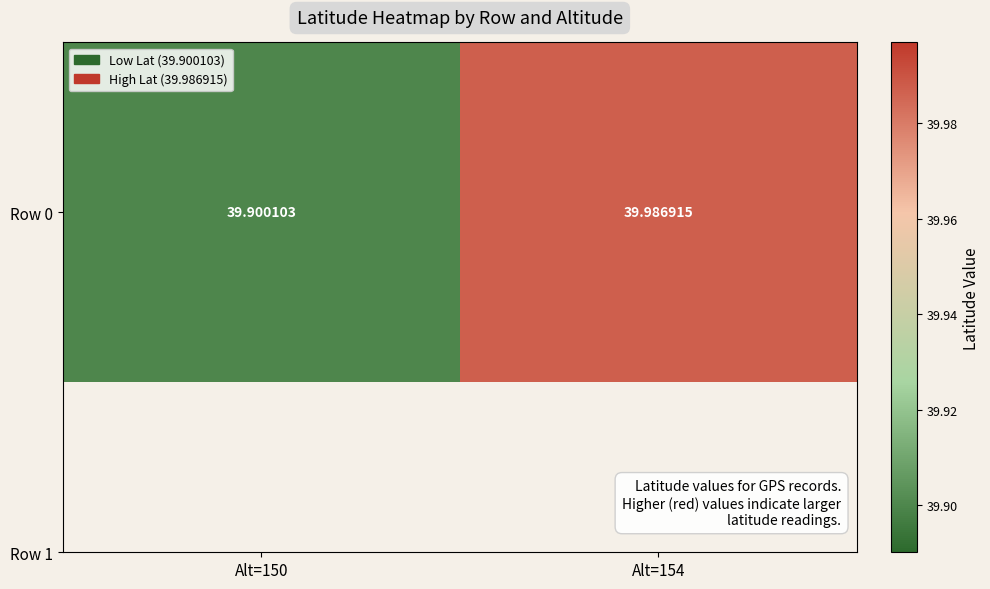

What is the difference between the values at Alt=154 and Alt=150?

0.1